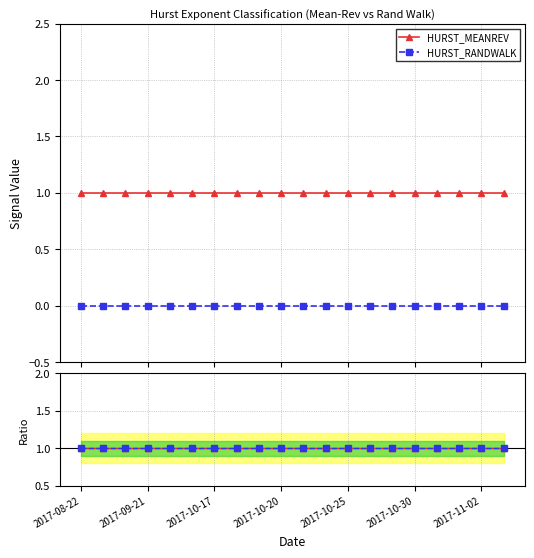

Rank the categories by HURST_RANDWALK value from highest to lowest.

2017-08-22, 2017-09-01, 2017-09-11, 2017-09-21, 2017-10-02, 2017-10-12, 2017-10-17, 2017-10-18, 2017-10-19, 2017-10-20, 2017-10-23, 2017-10-24, 2017-10-25, 2017-10-26, 2017-10-27, 2017-10-30, 2017-10-31, 2017-11-01, 2017-11-02, 2017-11-03